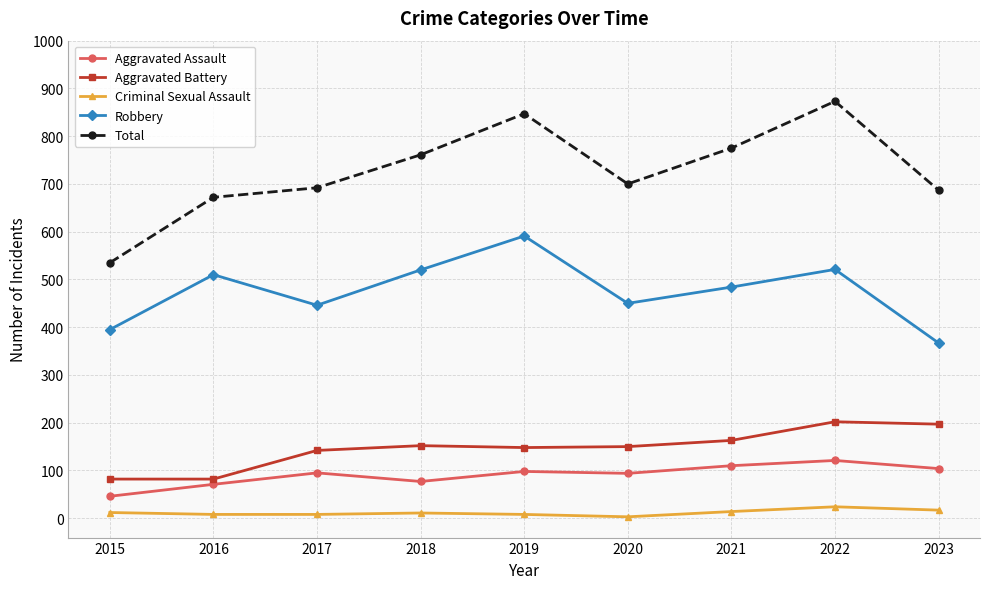

What is the value of the Robbery point at the 2nd from the left?

510